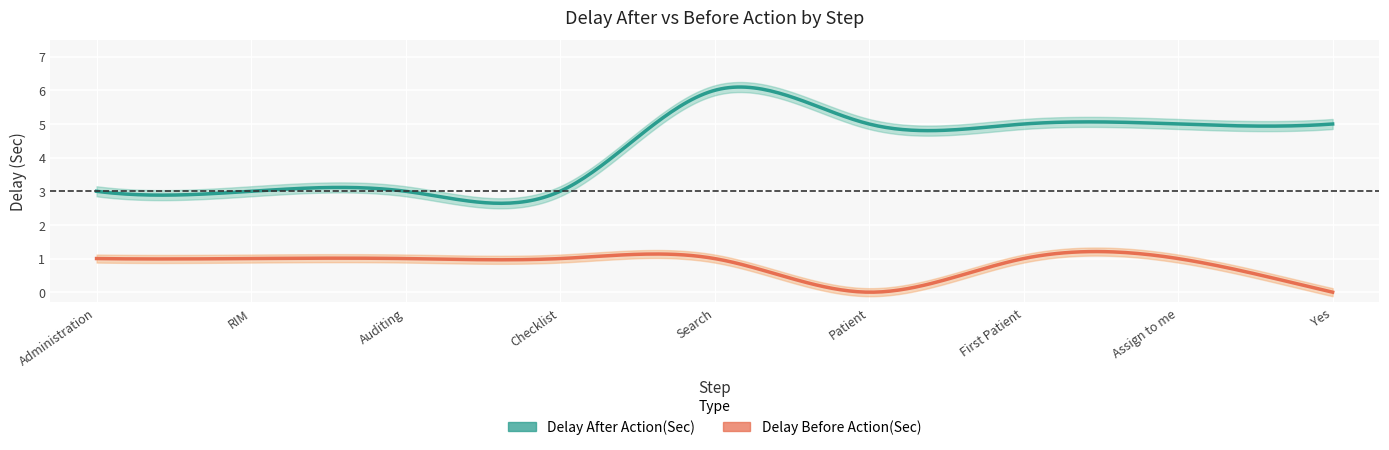

Is the value of Delay Before Action(Sec) at Search greater than the value of Delay After Action(Sec) at RIM?

No